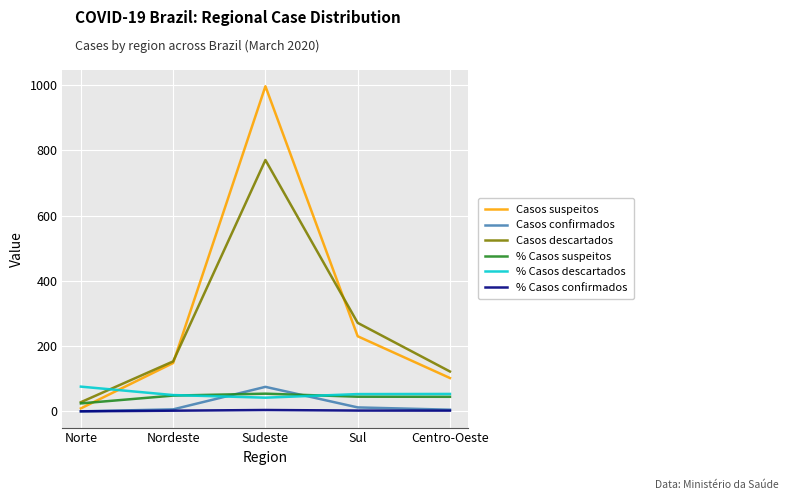

What is the sum of the % Casos descartados values at Norte and Nordeste?

125.5